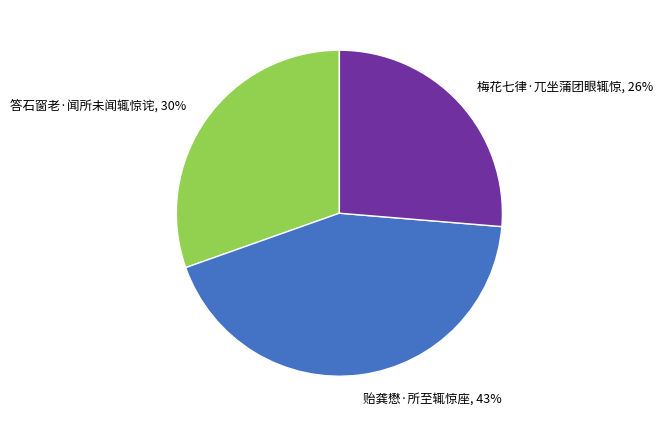

Does any single category account for the majority?

No